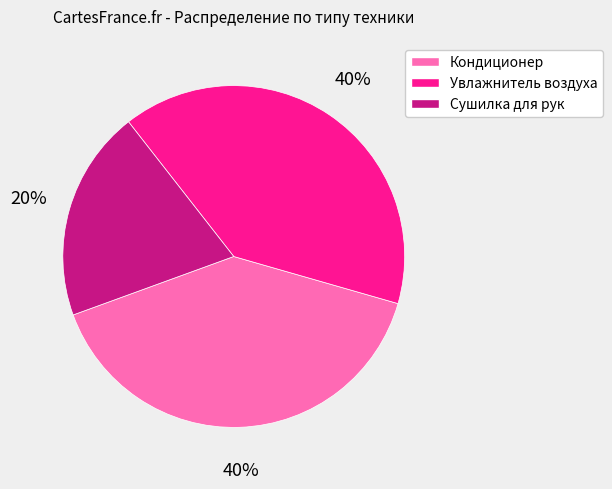

What is the ratio of the value at Увлажнитель воздуха to the value at Сушилка для рук?

2.0